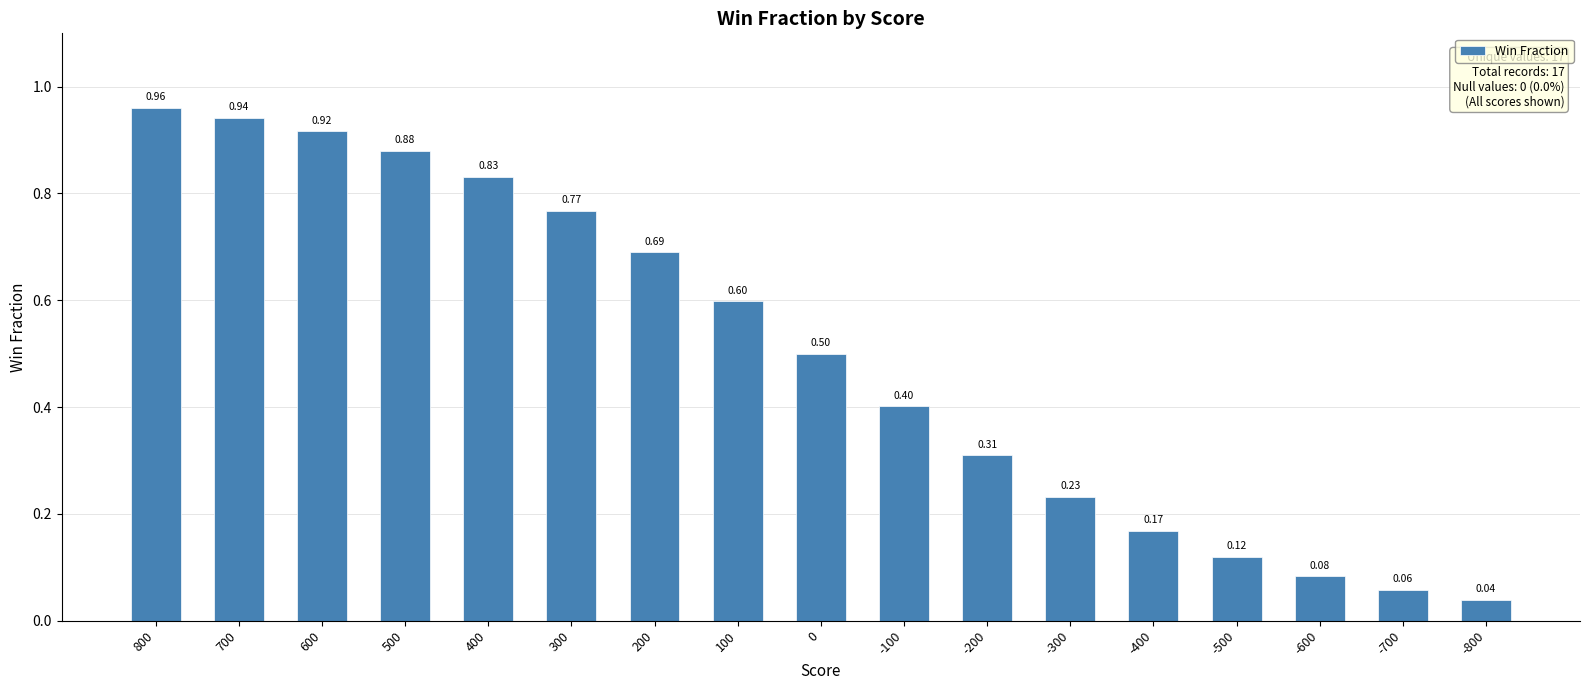

What is the change in value from 300 to 0?

-0.3